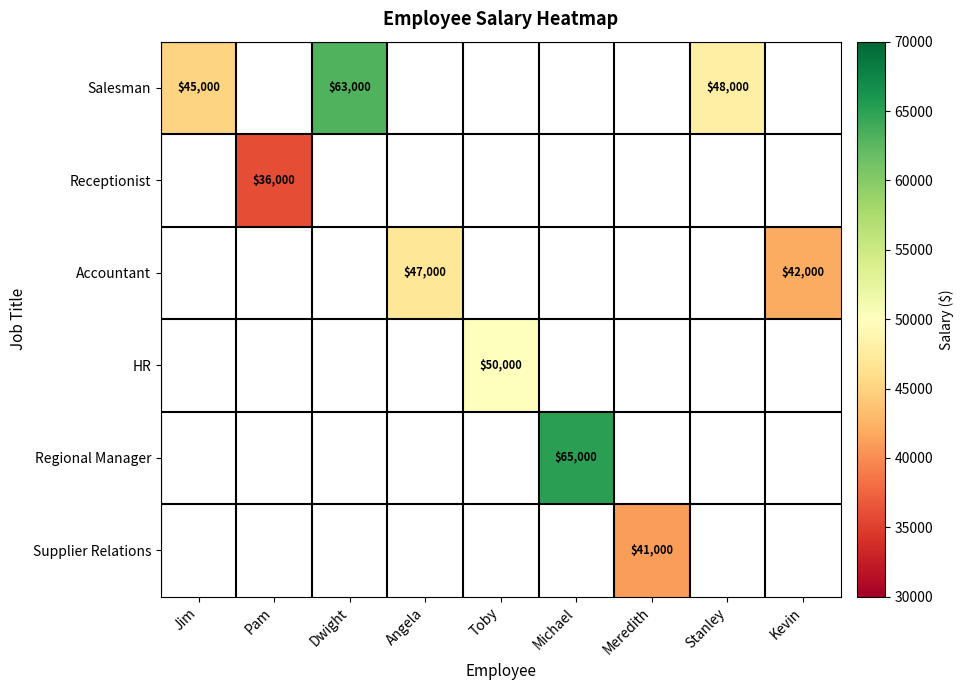

Which has a higher value, Stanley or Jim?

Stanley